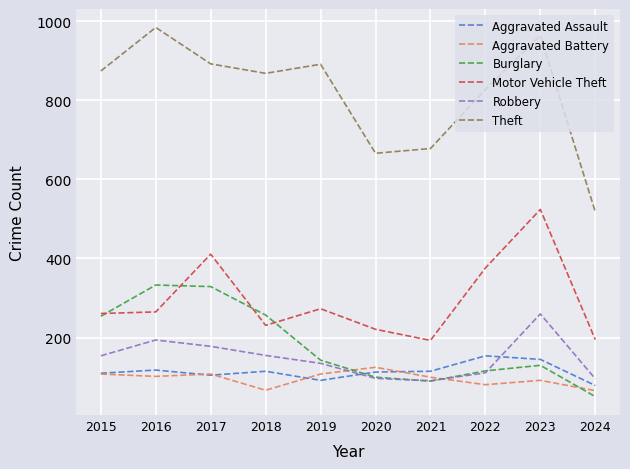

What is the sum of all Robbery values?

1471